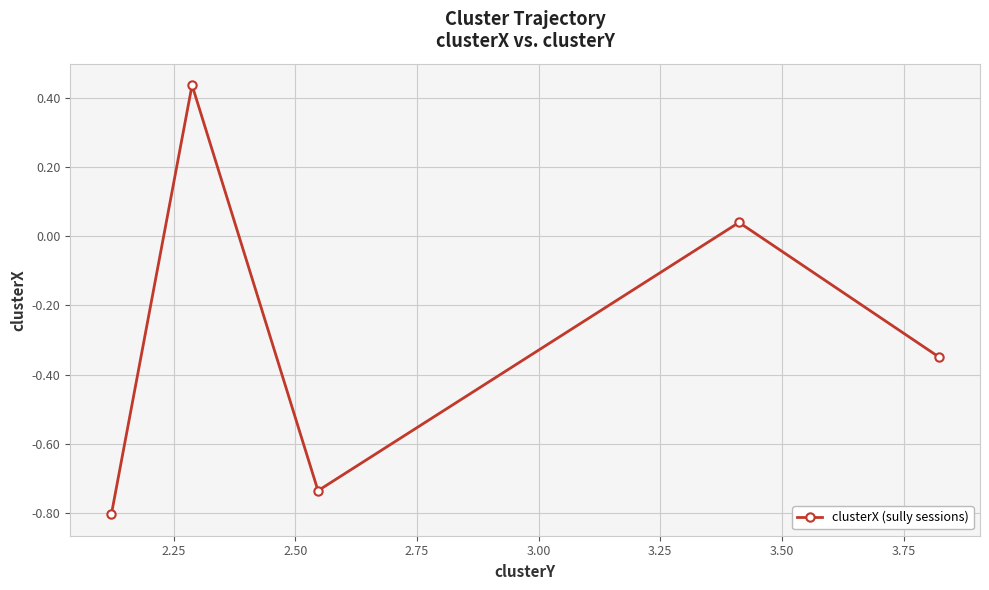

What is the difference between the maximum and minimum values?

1.2